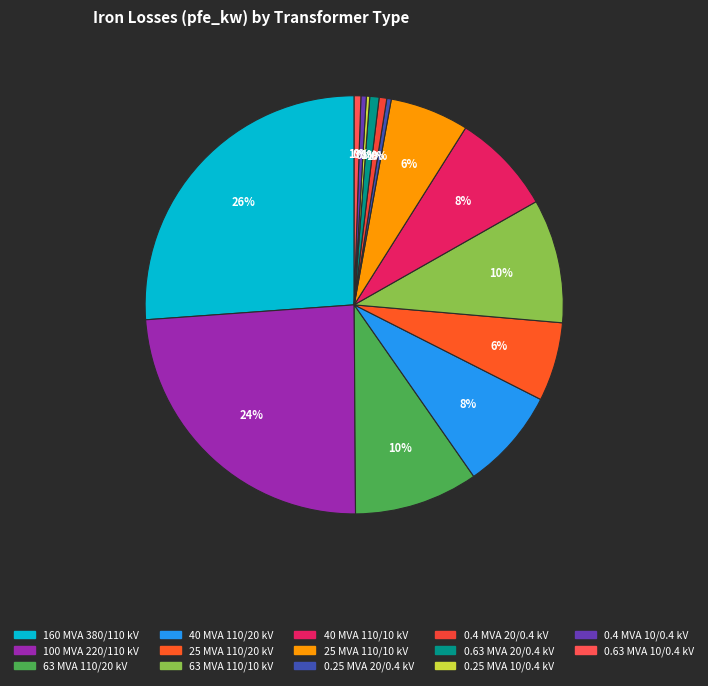

Is it true that 0.25 MVA 20/0.4 kV is 0% of the pie?

True